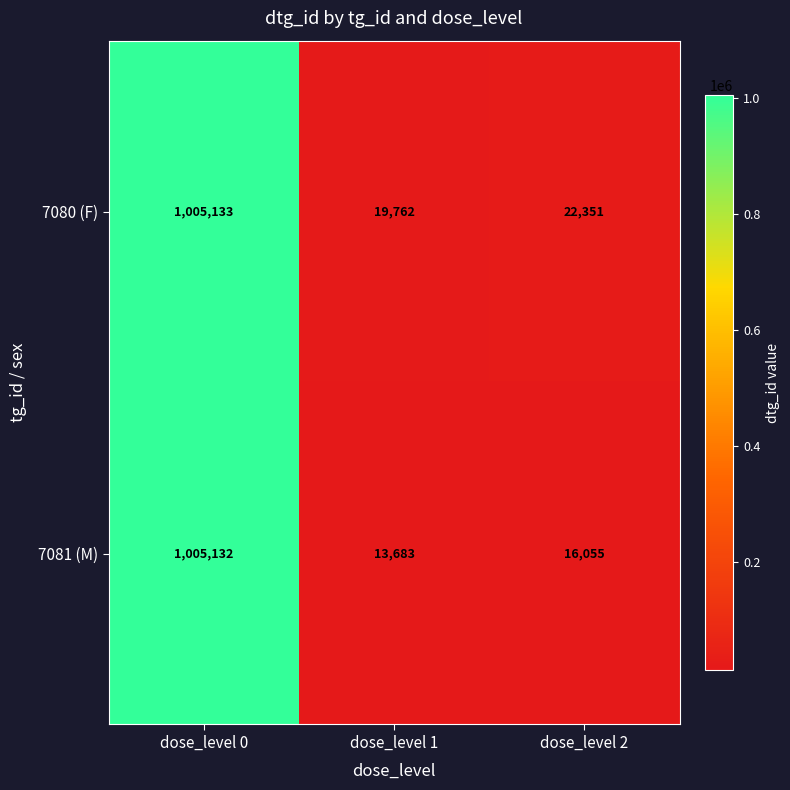

Which series has the largest range (max minus min)?

7081 (M)